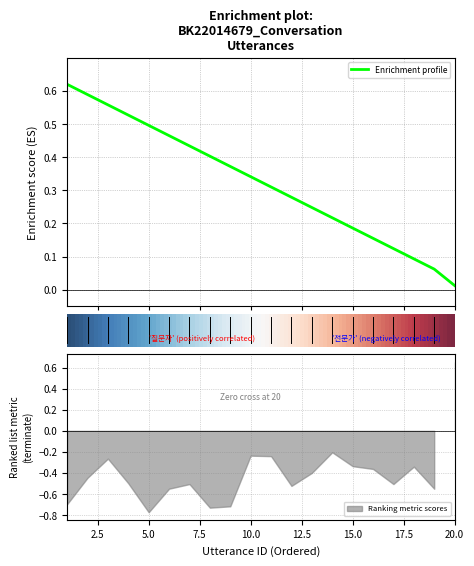

Between 6 and 3, which is larger?

3